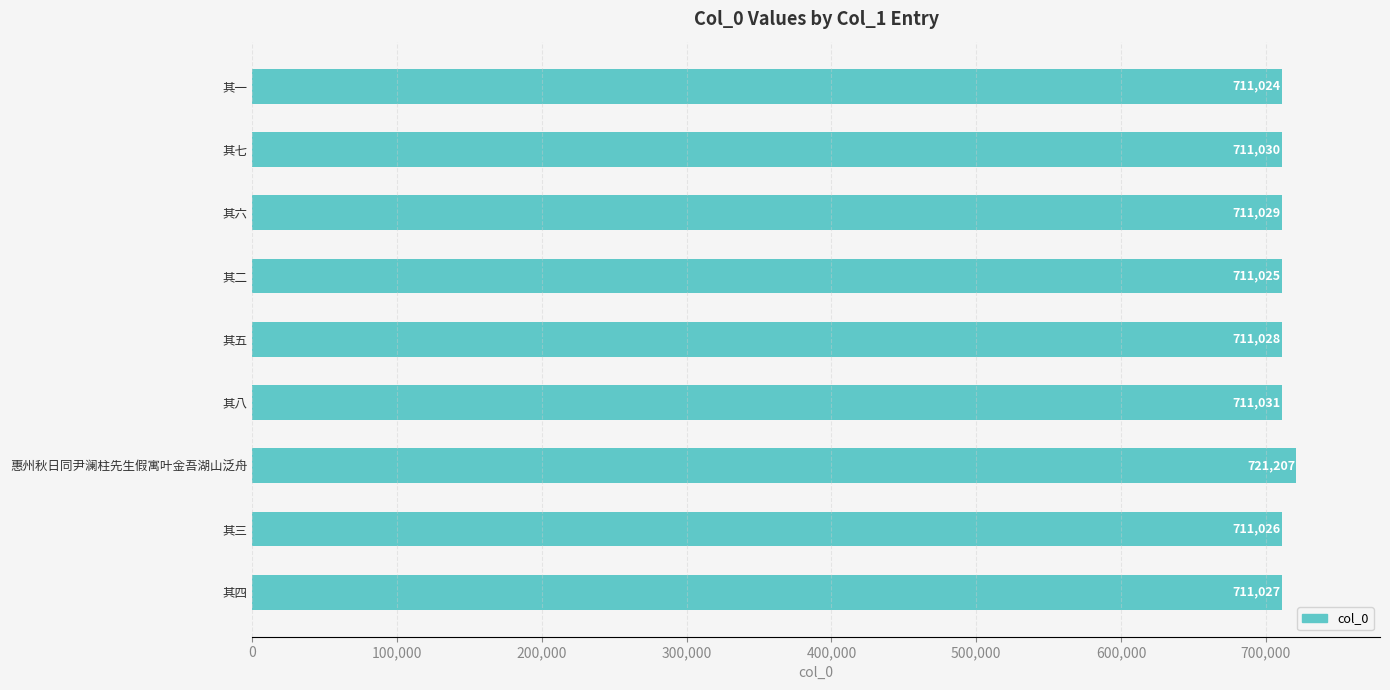

Read the value at 其一, to the nearest 10.

711020